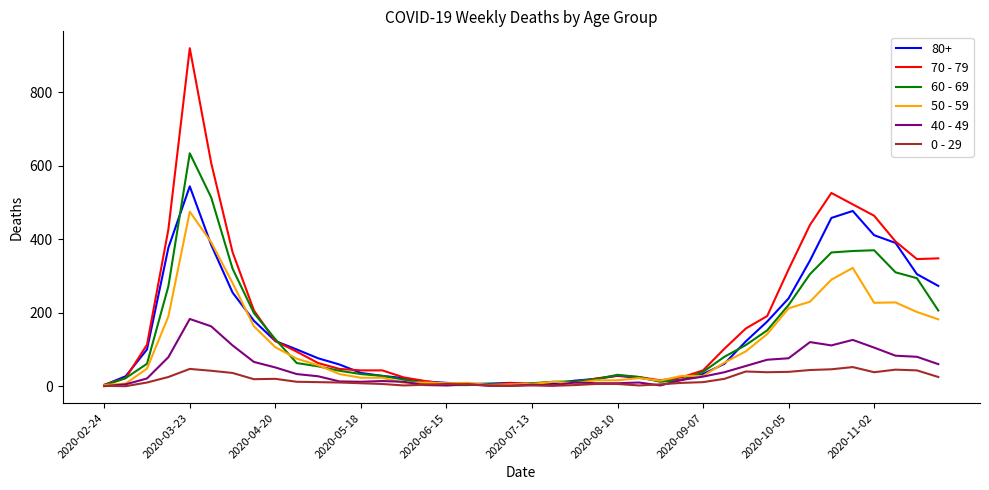

List the series in order of their peak value, highest first.

70 - 79, 60 - 69, 80+, 50 - 59, 40 - 49, 0 - 29